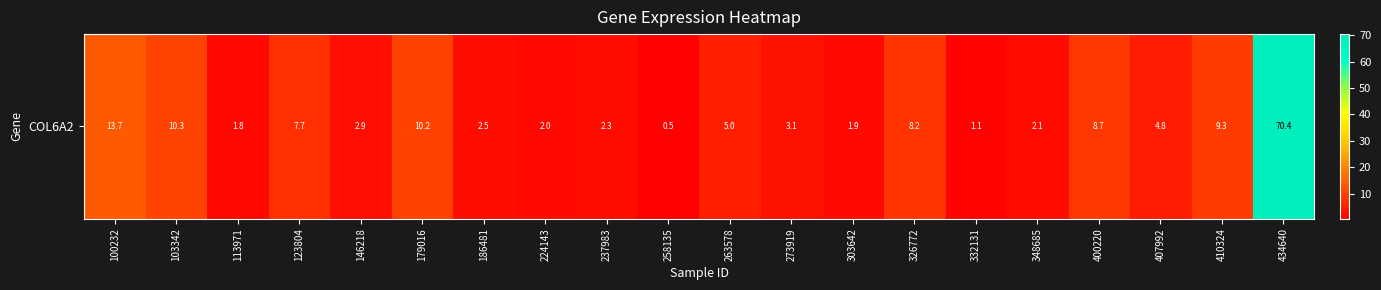

At which label is the value closest to 35?

100232